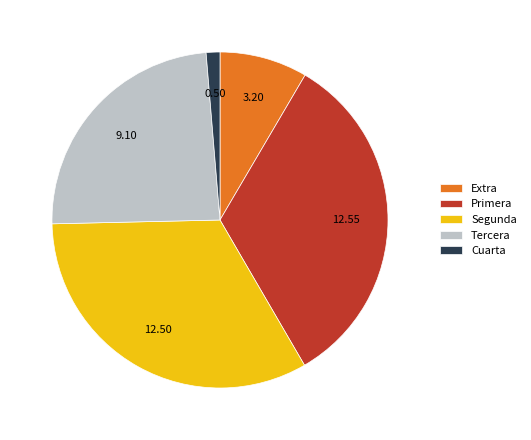

Approximately how many times larger is the value at Extra compared to Primera?

0.3